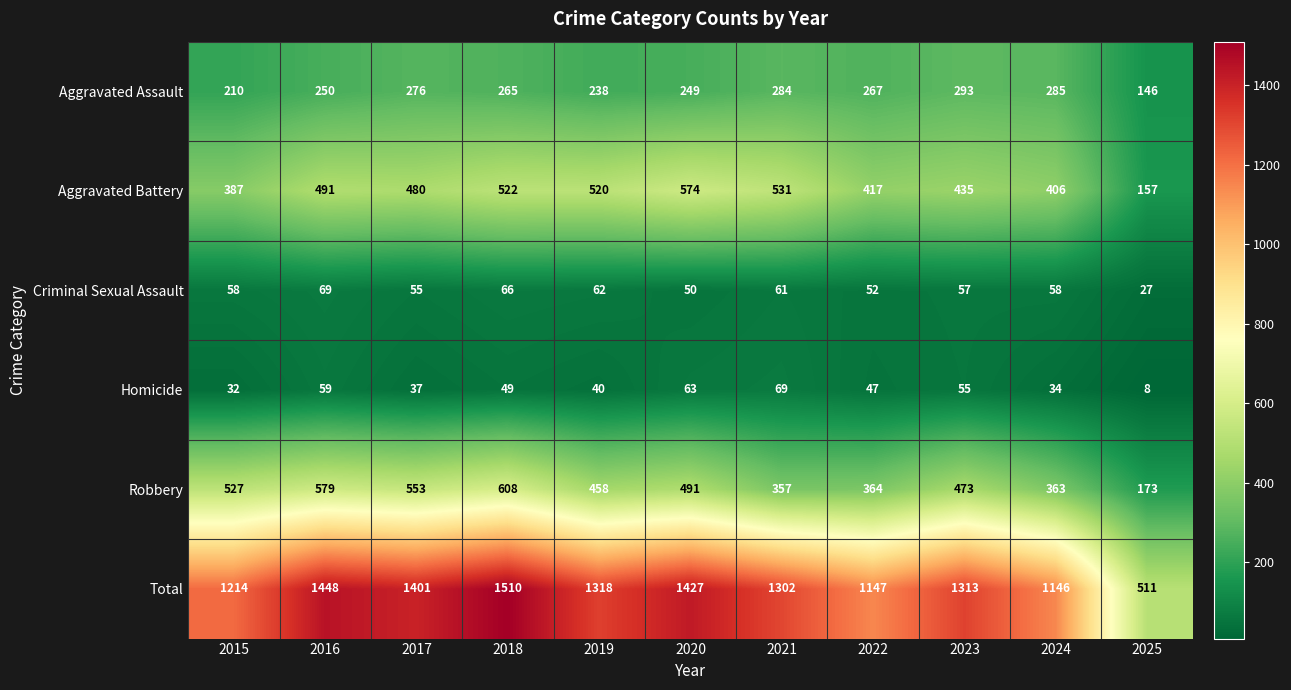

The value of Aggravated Battery at 2024 is 585. True or false?

False